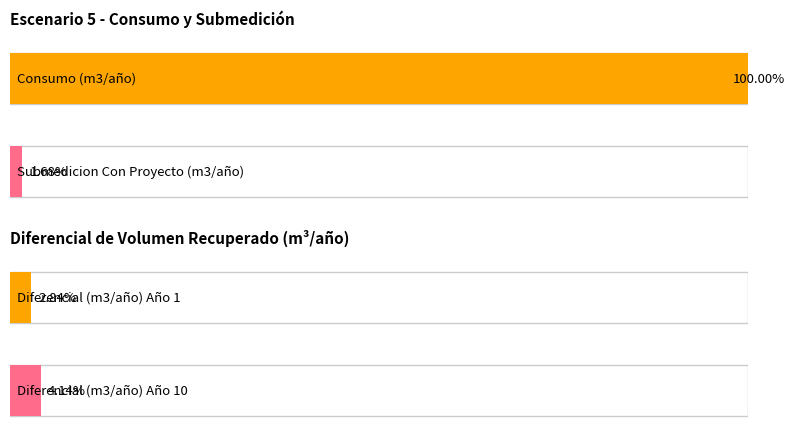

What are all the series names shown in the legend?

Consumo (m3/año), Submedicion Con Proyecto (m3/año), Diferencial (m3/año)